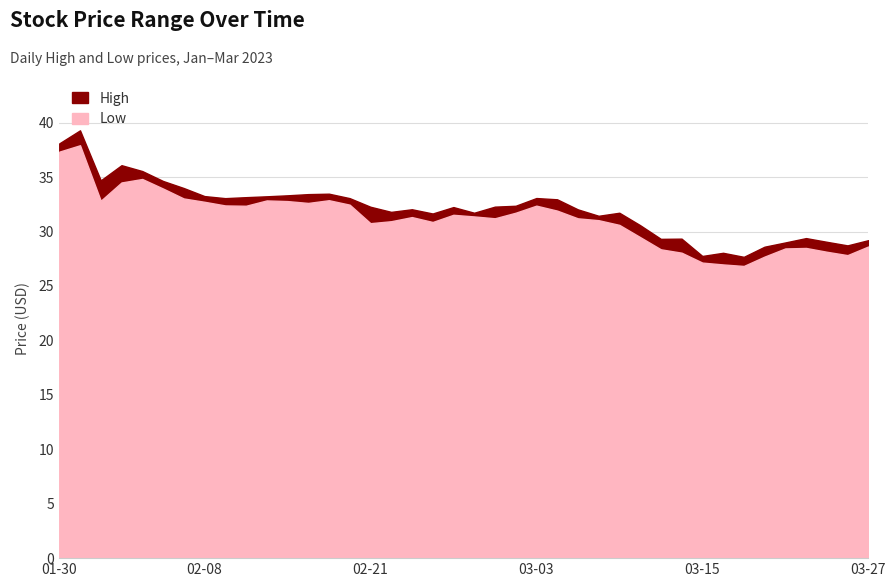

True or false: High and Low cross at least once.

False